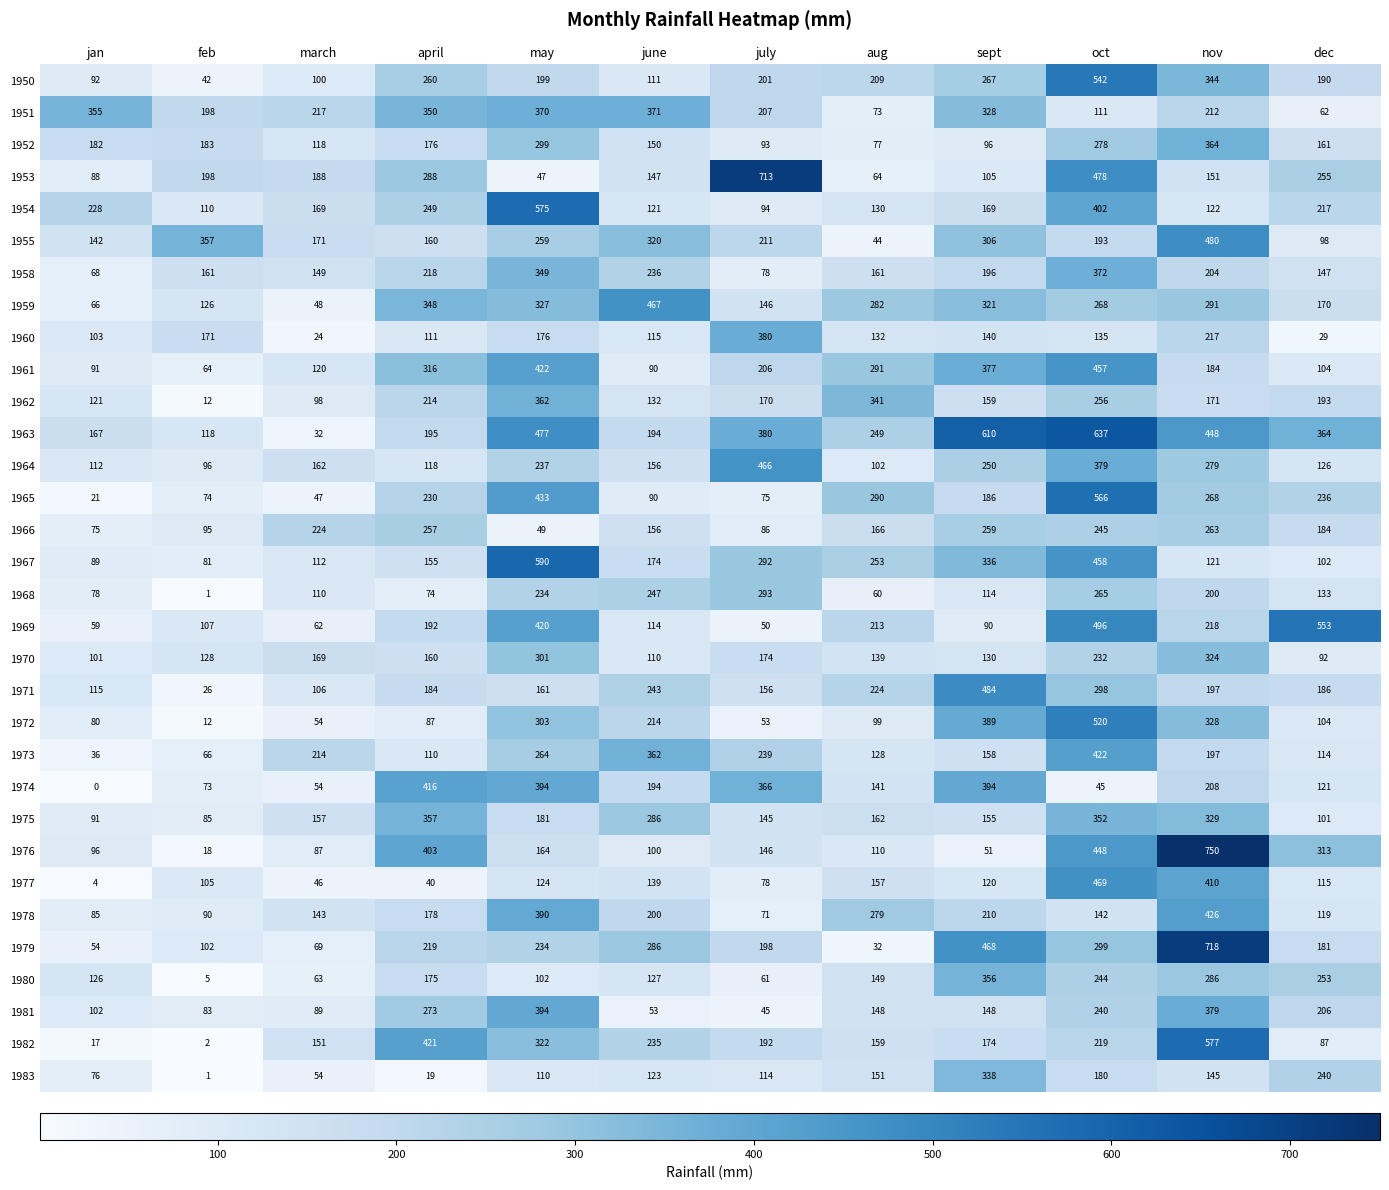

At which category is the sum across all series the highest?

oct